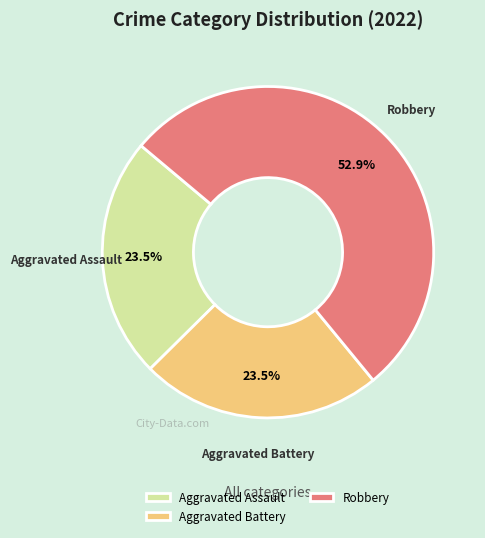

What is the majority slice?

Robbery